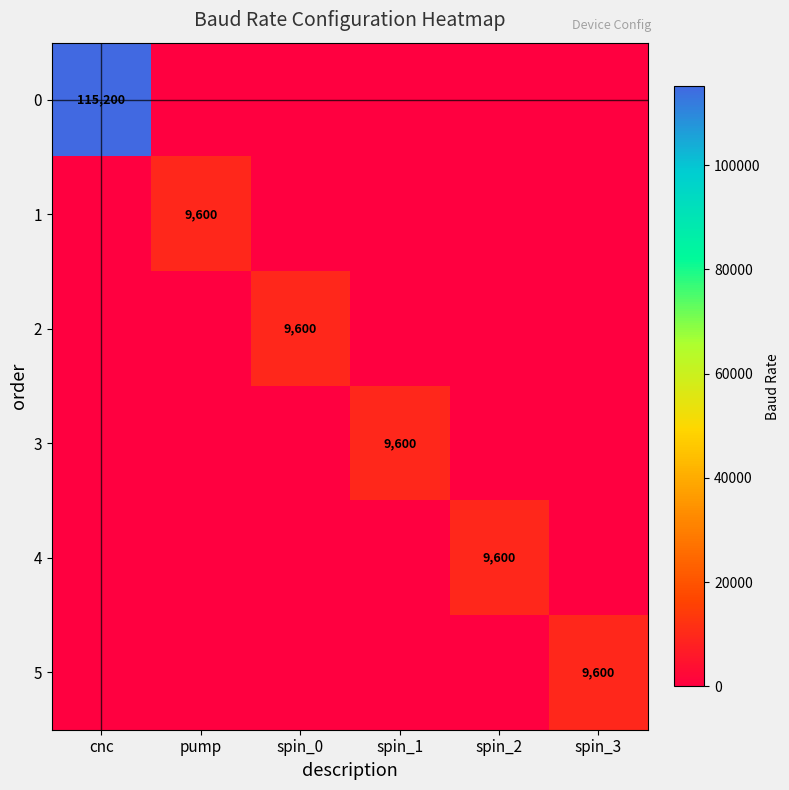

What is the total value across all series at cnc?

115200